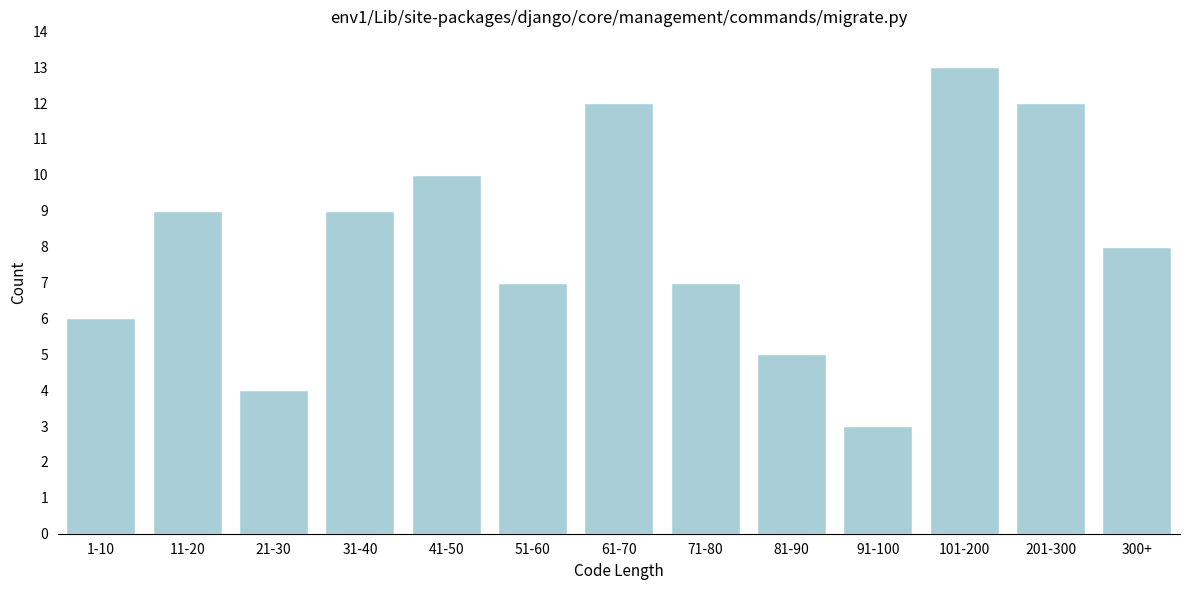

Reading left to right, transcribe all the data shown in this chart.

6	9	4	9	10	7	12	7	5	3	13	12	8